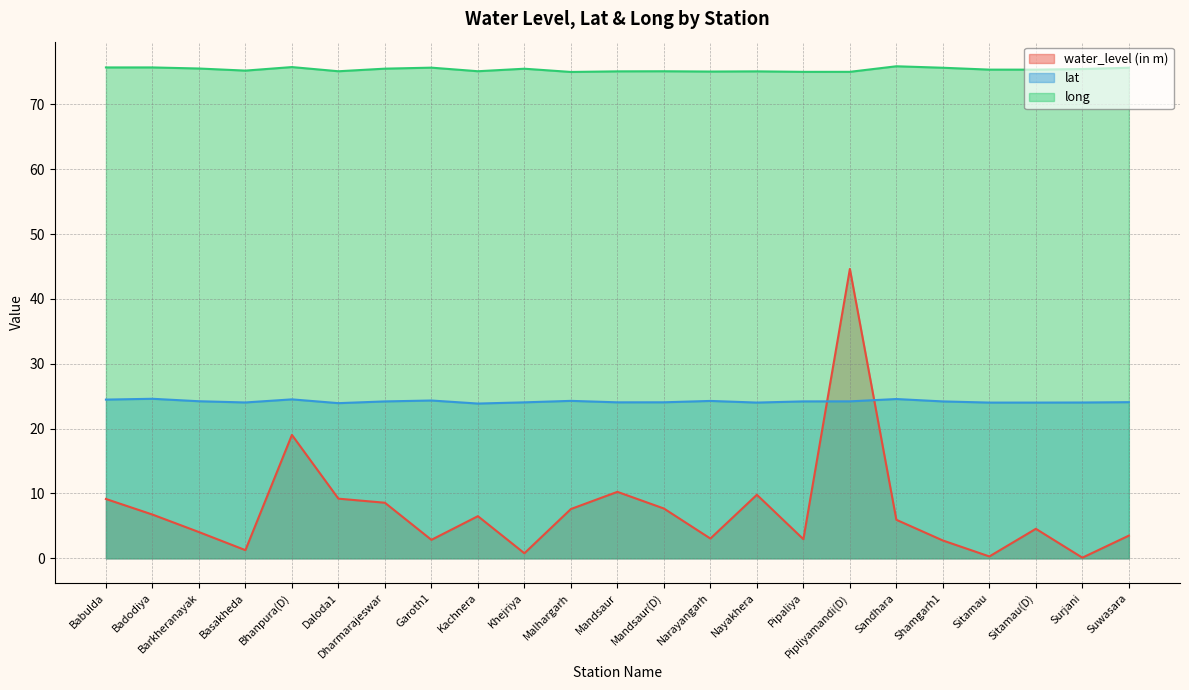

What is the difference between the maximum and minimum values in the water_level (in m) series?

44.5